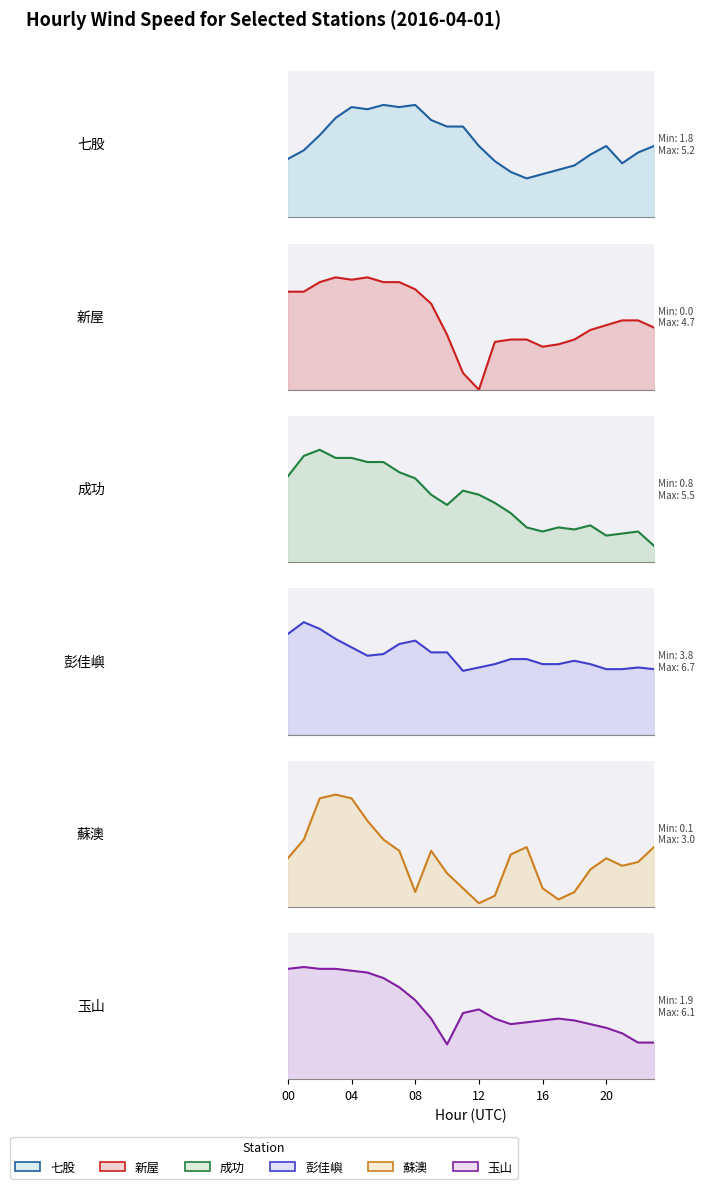

What is the spread (max minus min) of values at 20?

3.5